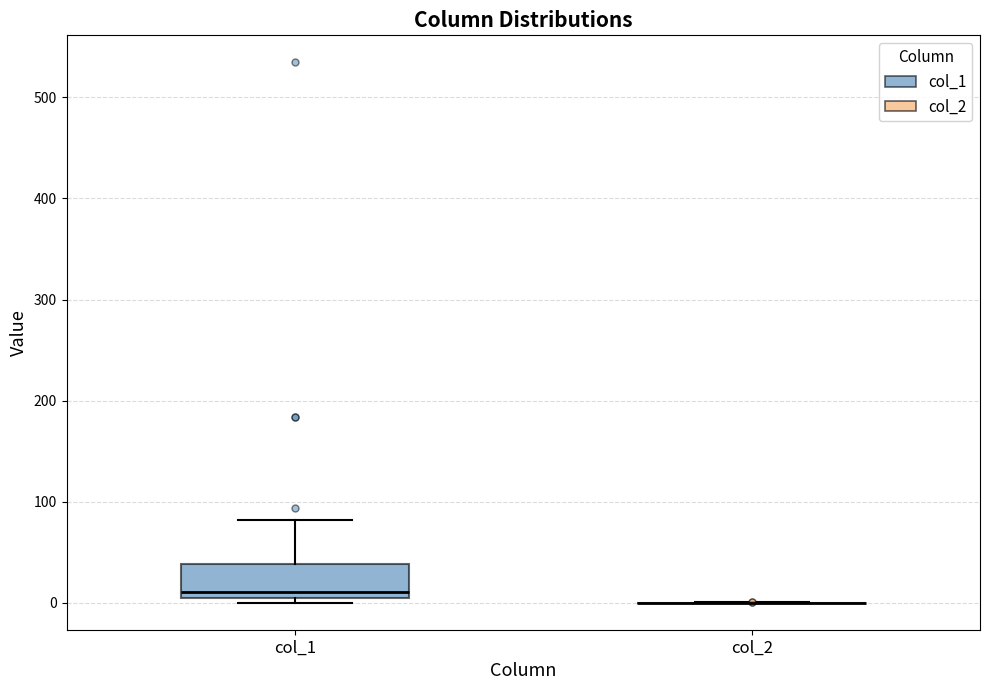

Which box is the tallest, from its lower edge to its upper edge?

col_1